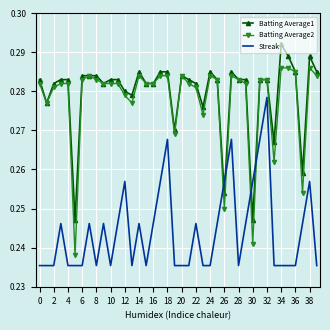

True or false: Batting Average2 has a value of 0.1 at 39.

False